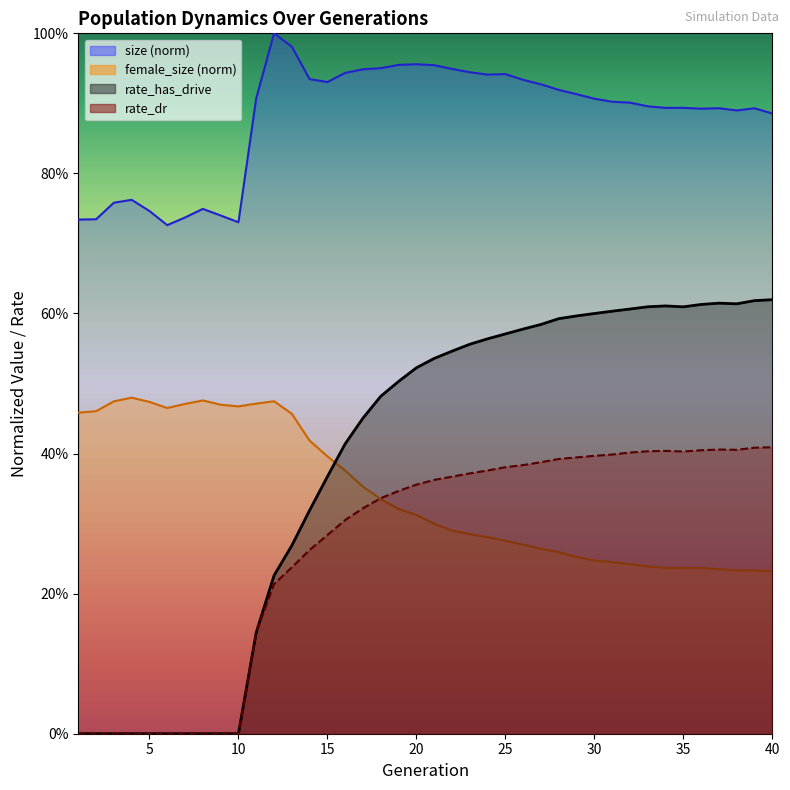

True or false: rate_dr and size cross at least once.

False